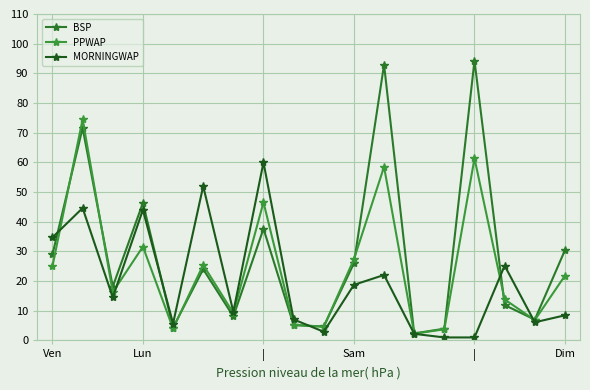

Does the chart have visible grid lines?

Yes